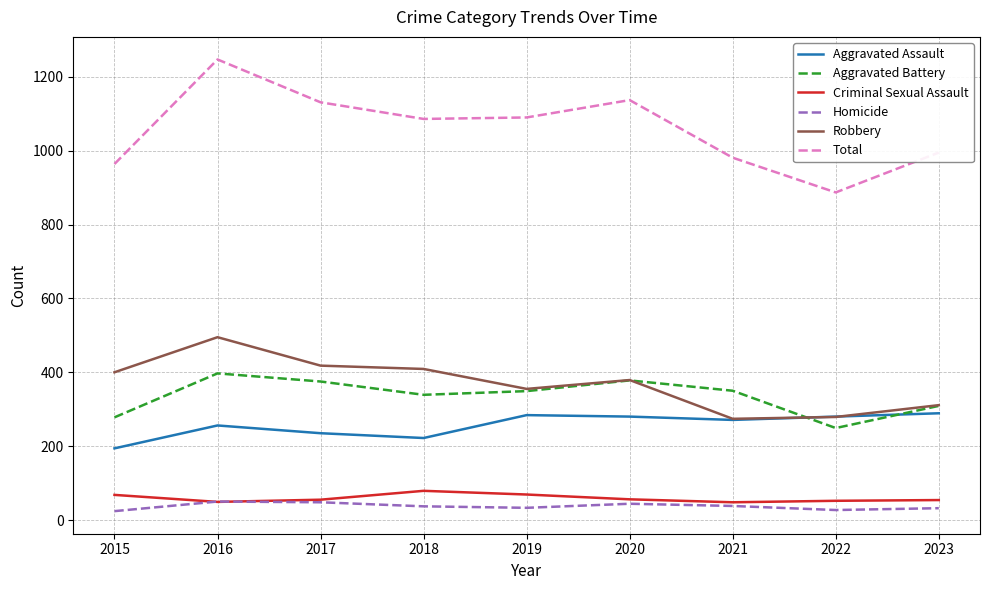

Which series changed the most between 2016 and 2017?

Total